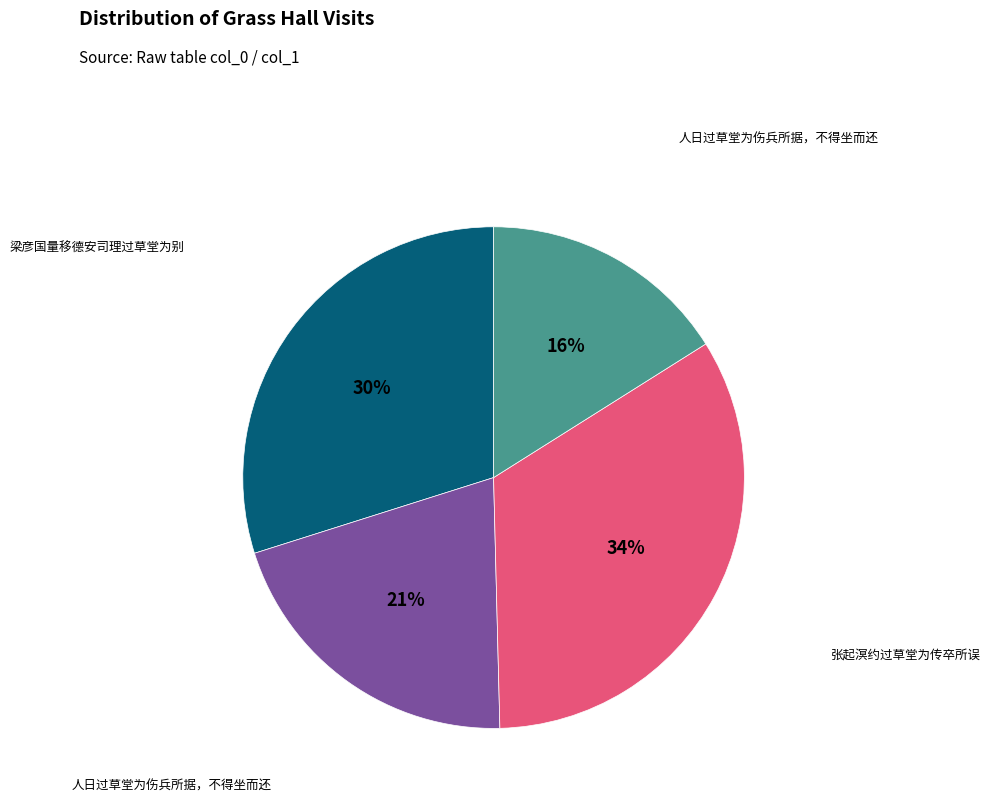

Is there any slice that represents more than half of the pie?

No